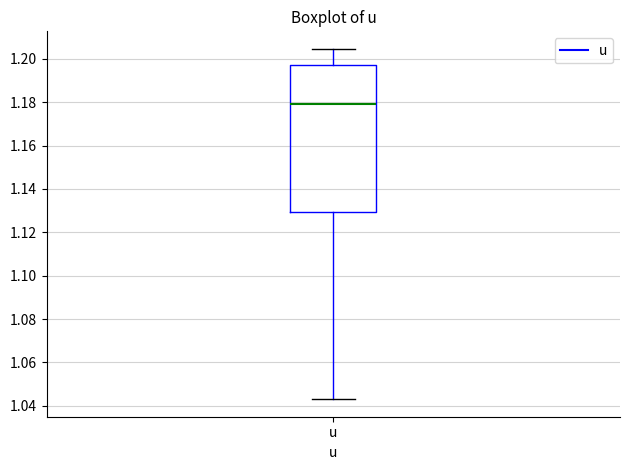

Where does the median line of the box for u sit on the y-axis? The values are not printed on the chart, so give them approximately, as read against the axis.

1.178